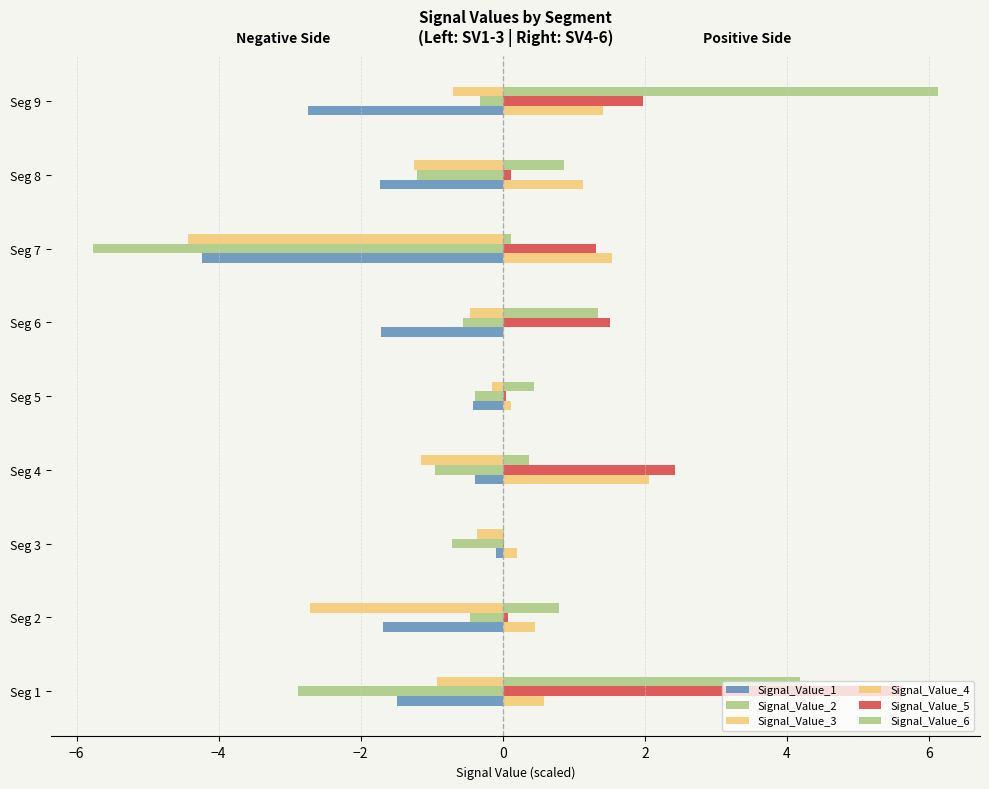

What is the lowest value of the Signal_Value_3 series?

-4.4